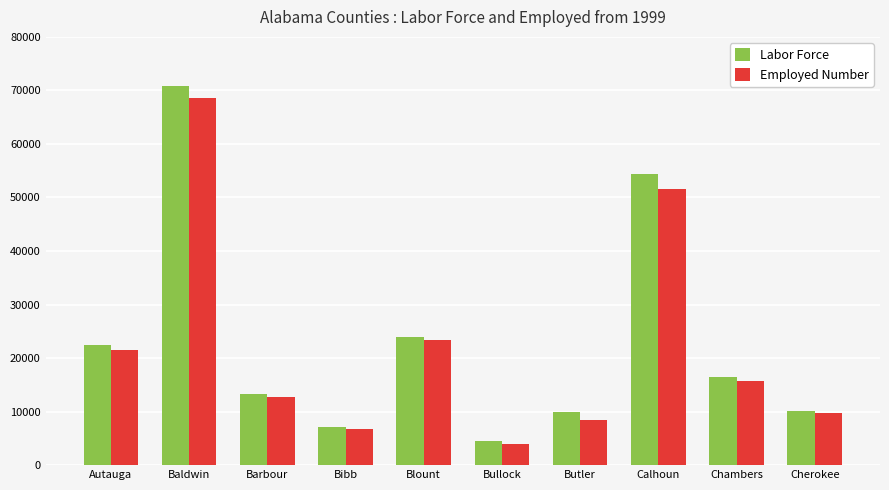

The Employed Number series shows 11841 at Bibb. True or false?

False